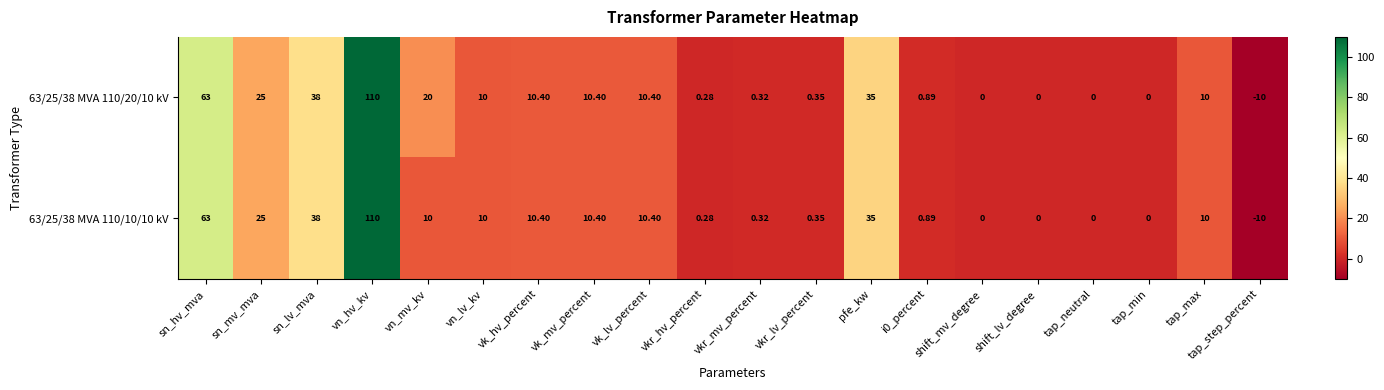

At how many categories does at least one series exceed 92?

1